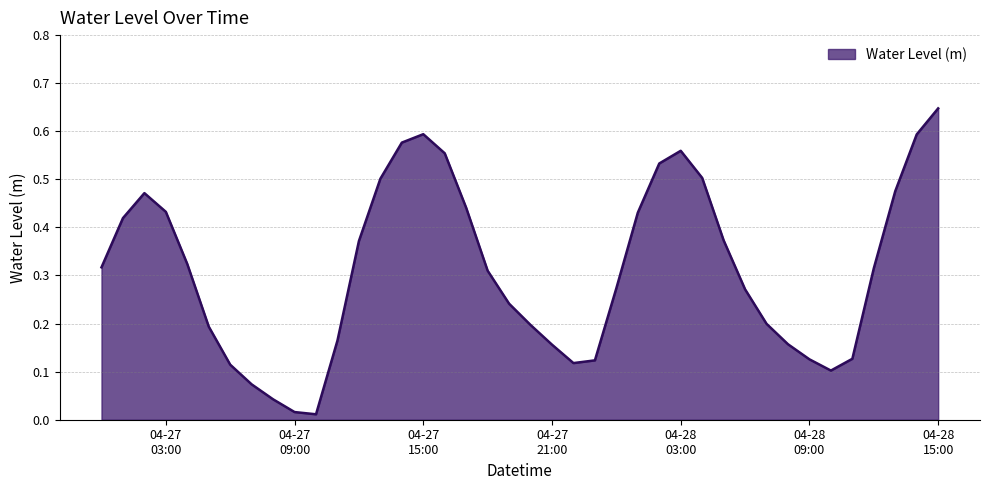

What is the label of the 9th point from the left?

2024-04-27 08:00:00